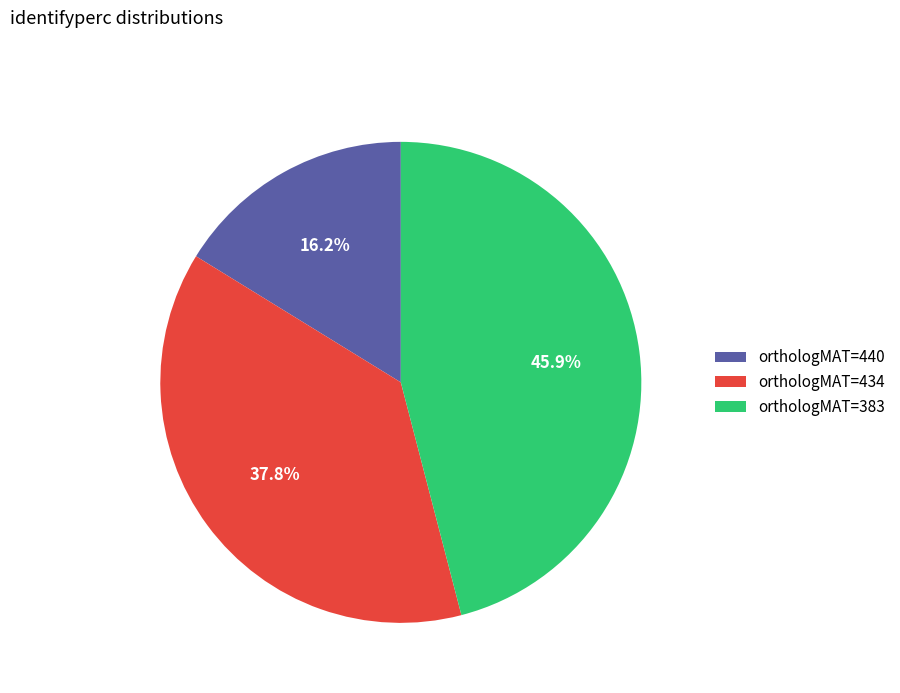

To the nearest percent, what is the difference between the orthologMAT=440 and orthologMAT=434 slice percentages?

22%